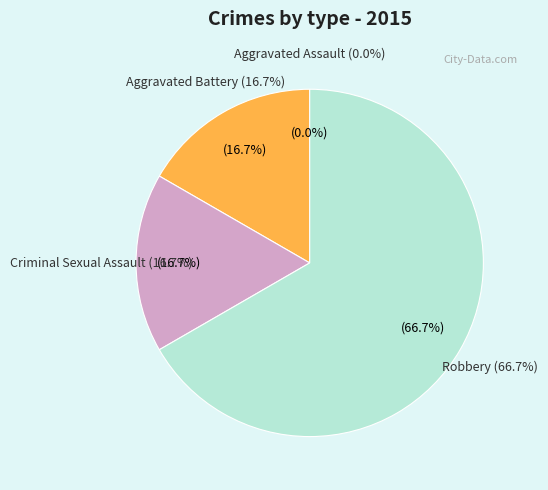

Is Robbery the majority of the pie?

Yes